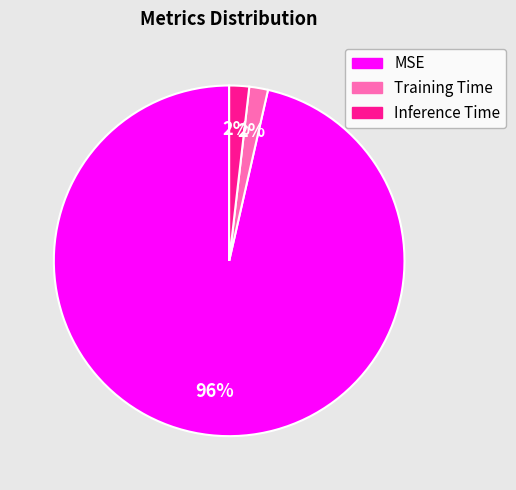

To the nearest percent, what is the average slice percentage?

33%